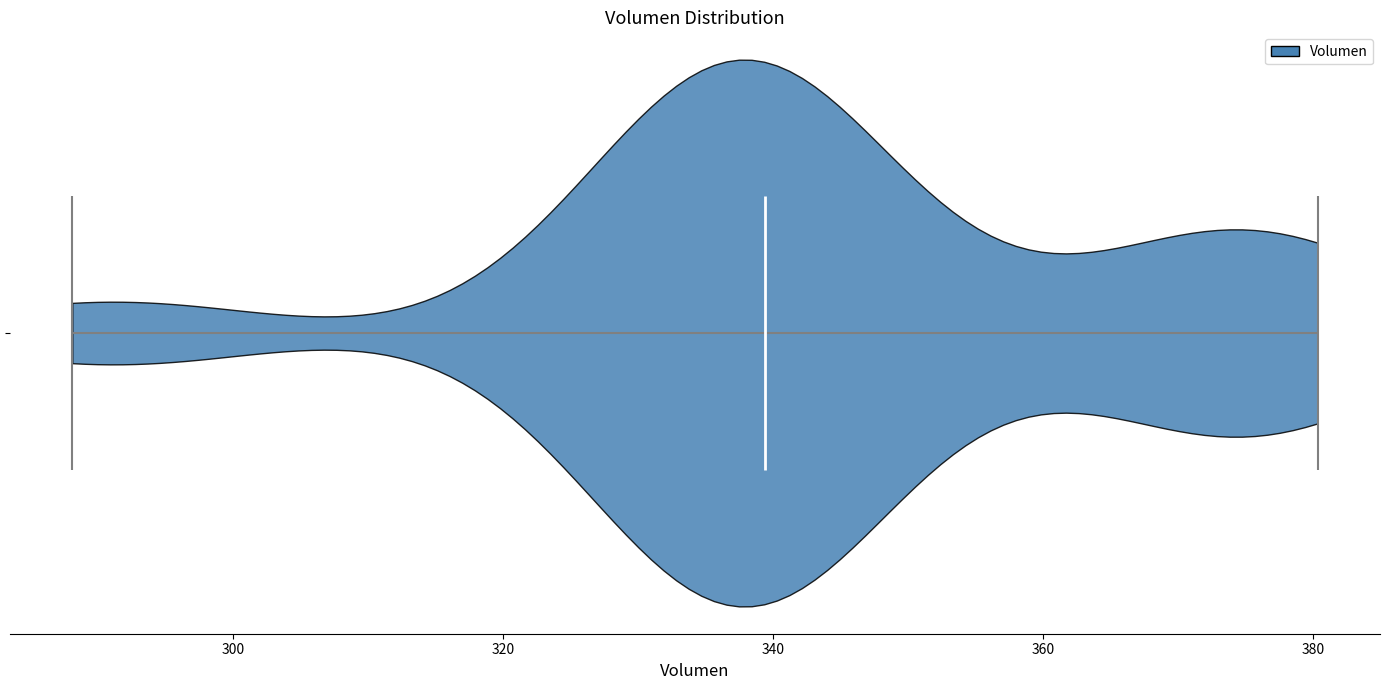

Read this violin plot against the x-axis: where its median line is, and the lowest and highest points the violin reaches. The values are not printed on the chart, so give them approximately, as read against the axis.

median line 340, lowest point 288, highest point 380